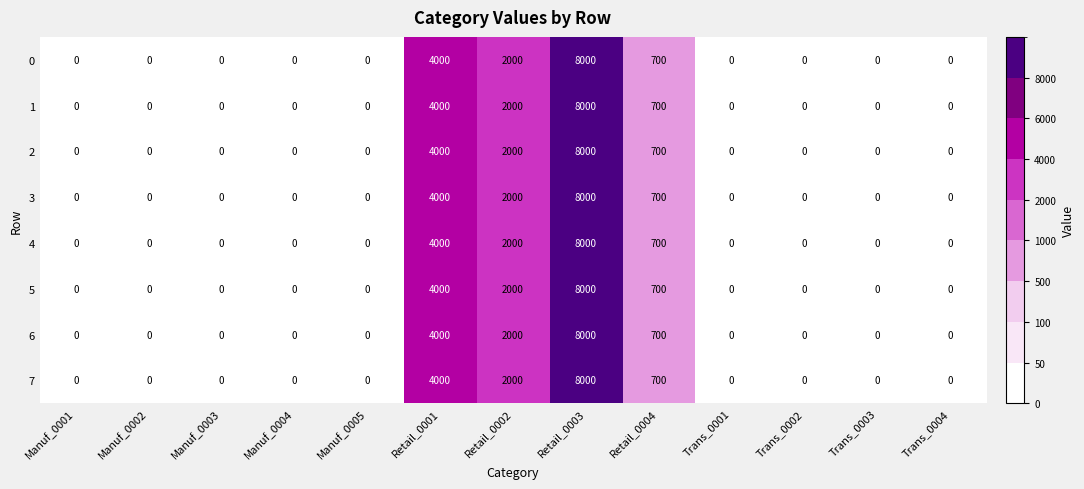

True or false: 0 has a value of 1928 at Retail_0003.

False